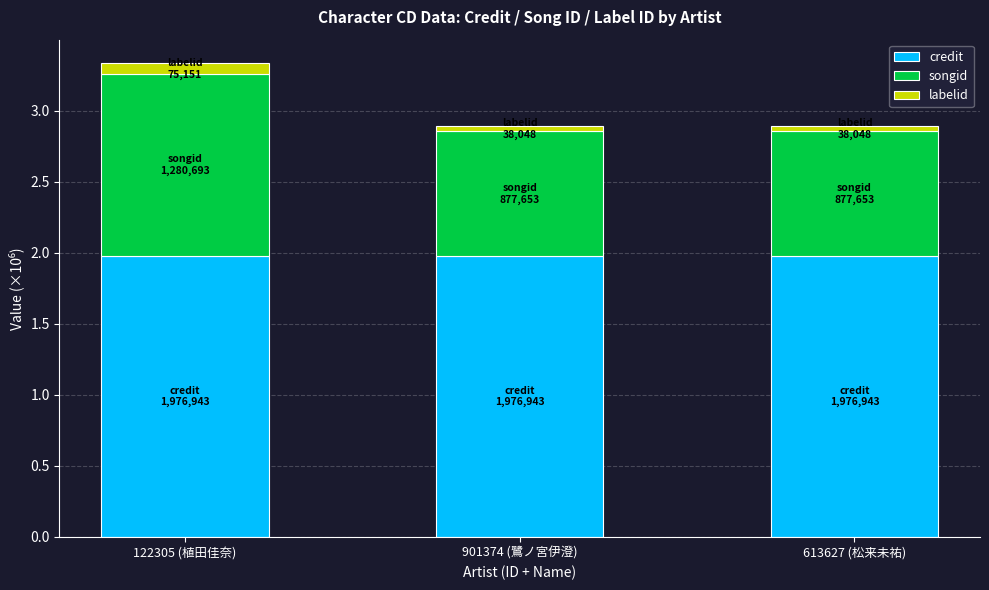

At which category is the sum across all series the highest?

122305 (植田佳奈)